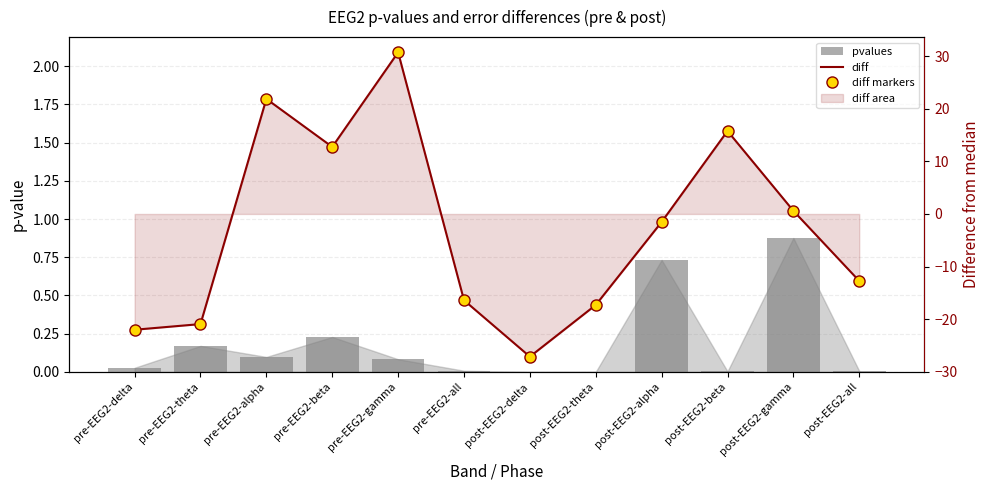

How many values in the diff markers series are below -1?

7